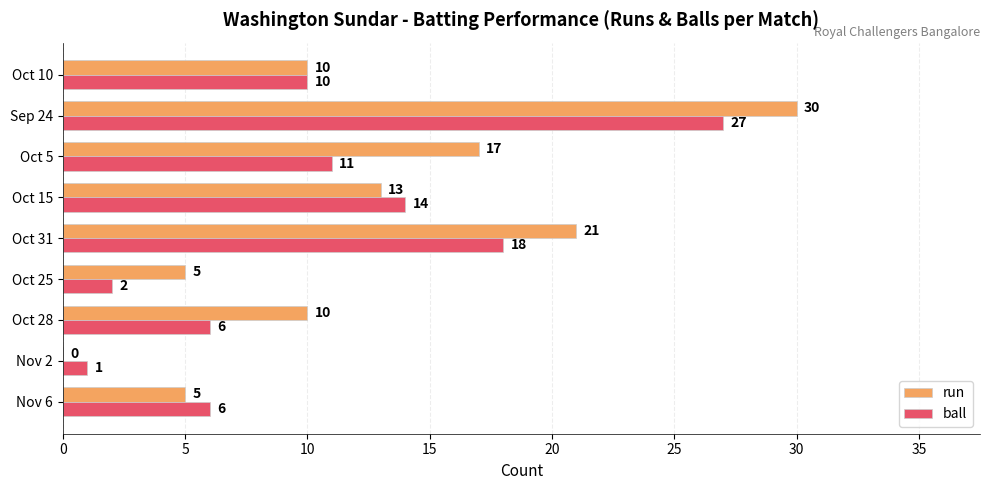

What is the maximum value for ball?

27